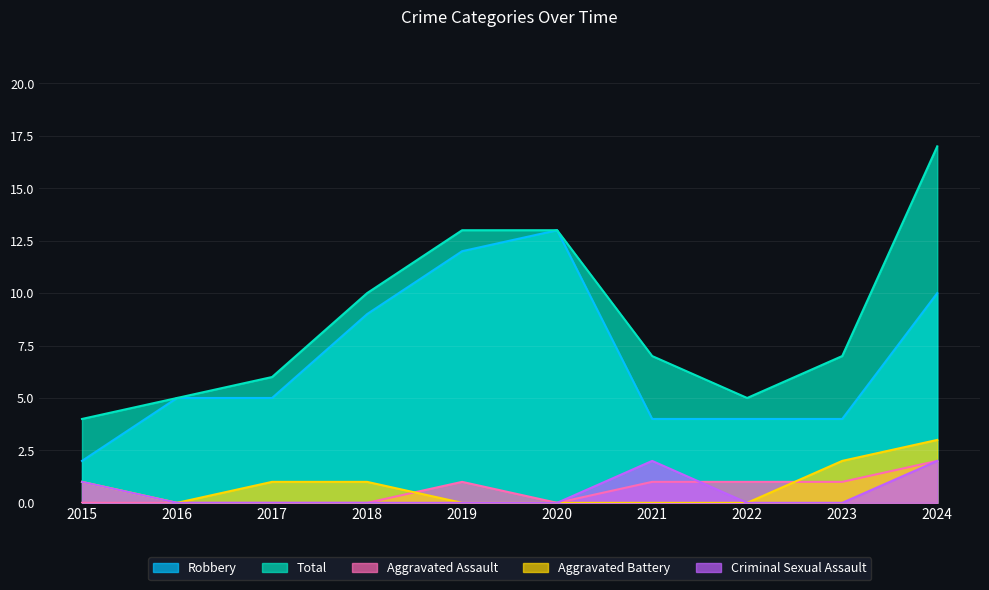

What is the sum of all Aggravated Battery values?

8